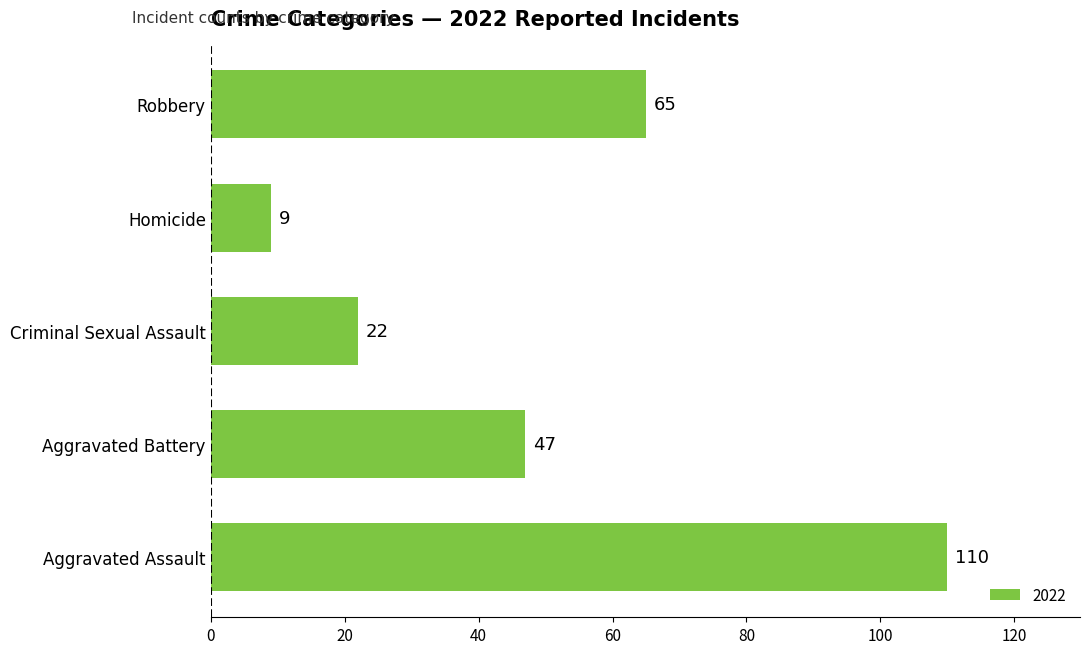

Does the chart contain any negative values?

No